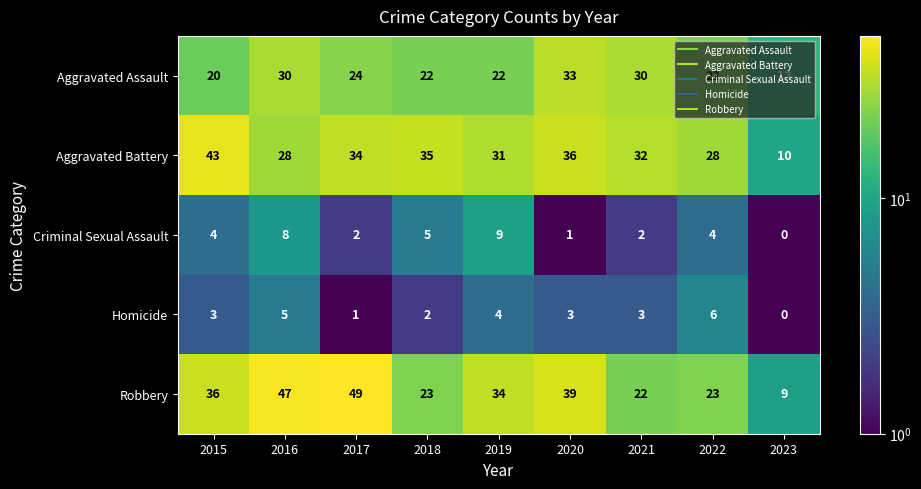

The value of Aggravated Assault at 2022 is 35. True or false?

False